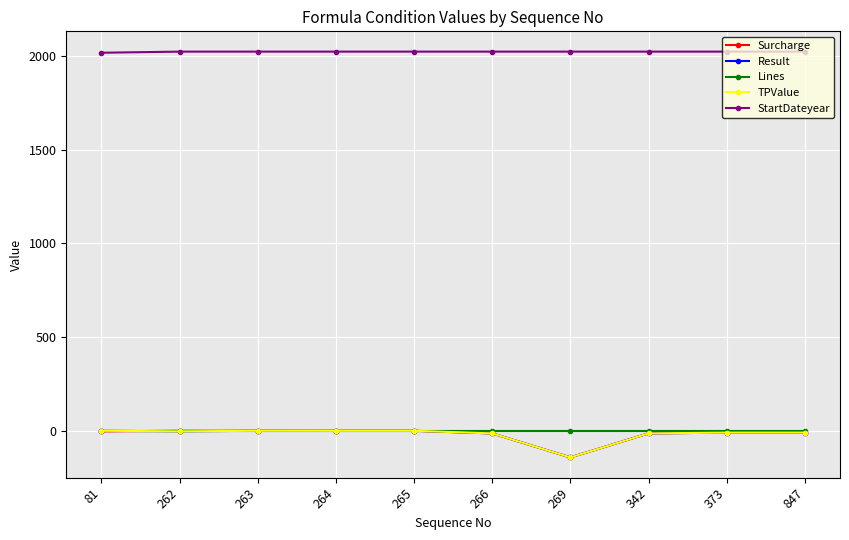

Between 269 and 847, which is larger?

847